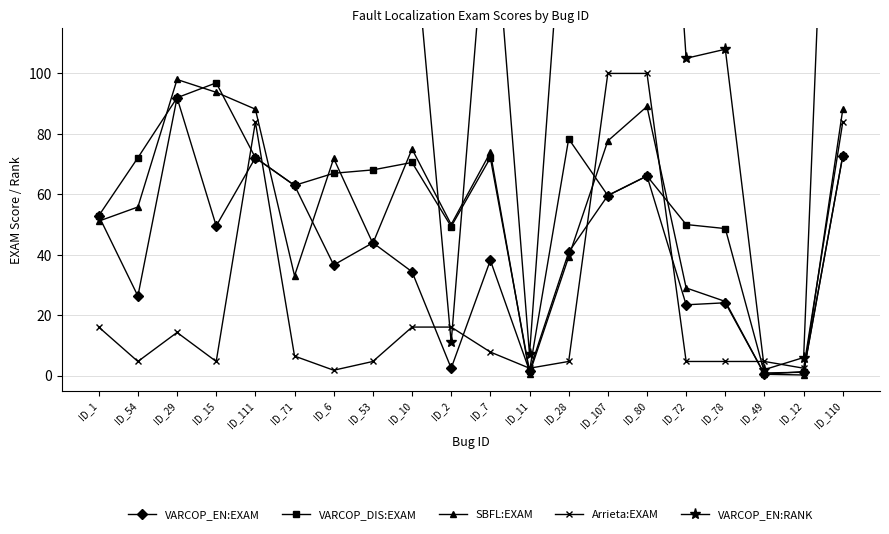

Where do SBFL:EXAM and VARCOP_EN:EXAM first cross each other?

ID_1 and ID_54